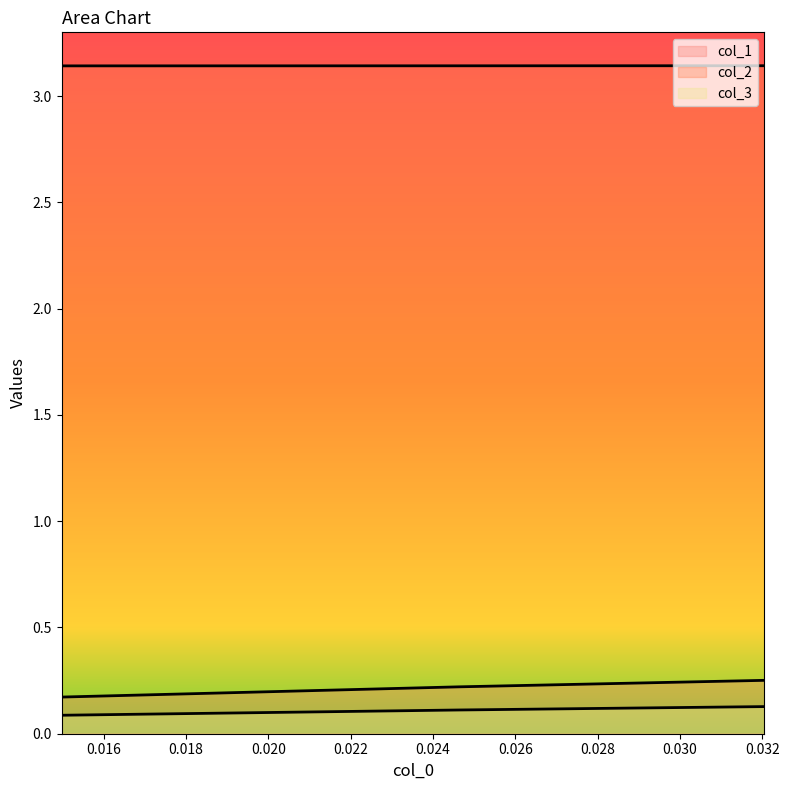

The value of col_2 at 0.03205128205128205 is 4.6. True or false?

False